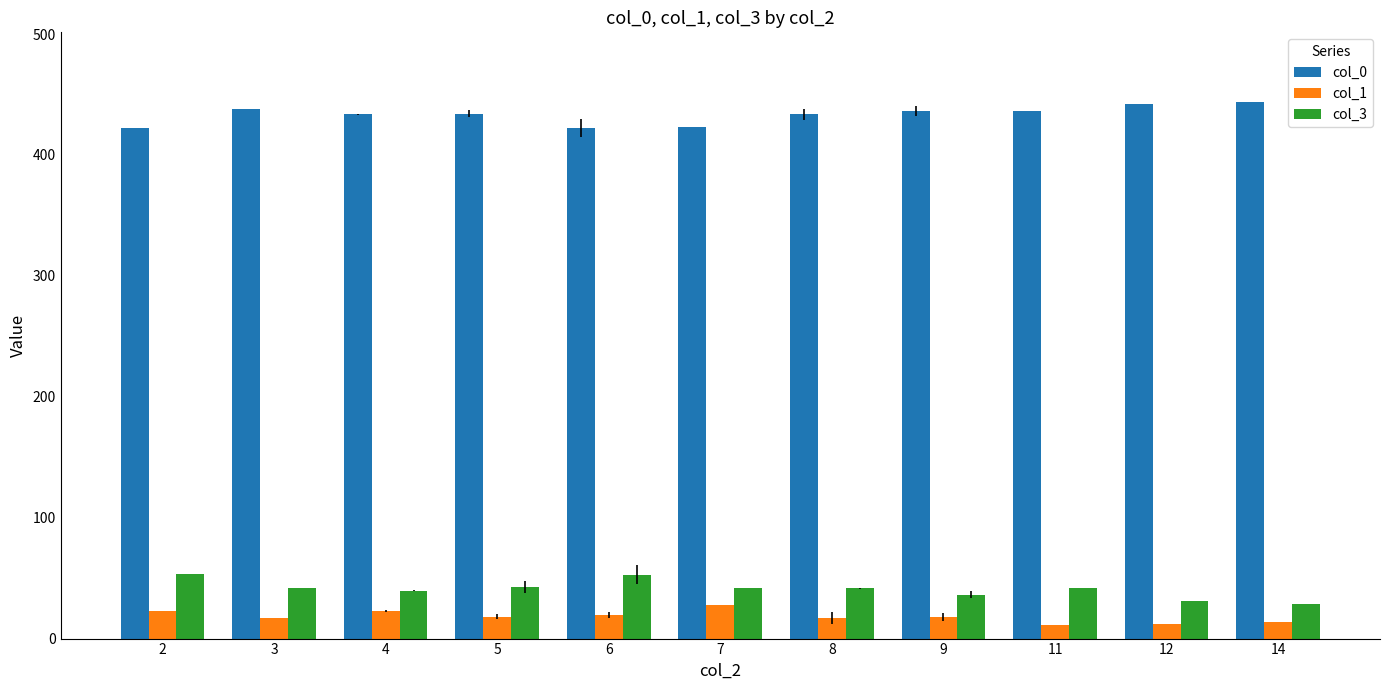

Rank the series by their maximum value, from highest to lowest.

col_0, col_3, col_1